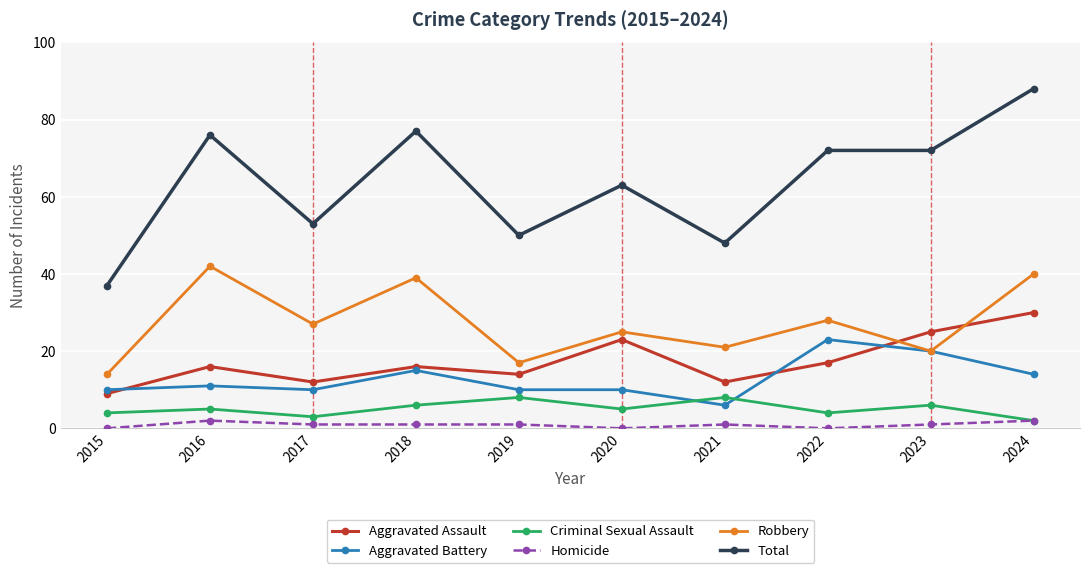

What are all the series names shown in the legend?

Aggravated Assault, Aggravated Battery, Criminal Sexual Assault, Homicide, Robbery, Total